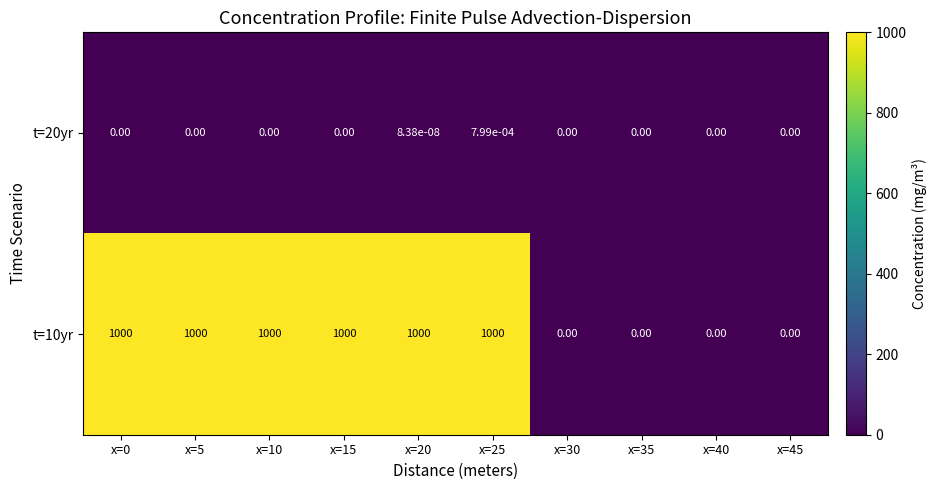

Is the value of t=20yr at x=20 greater than the value of t=10yr at x=10?

No